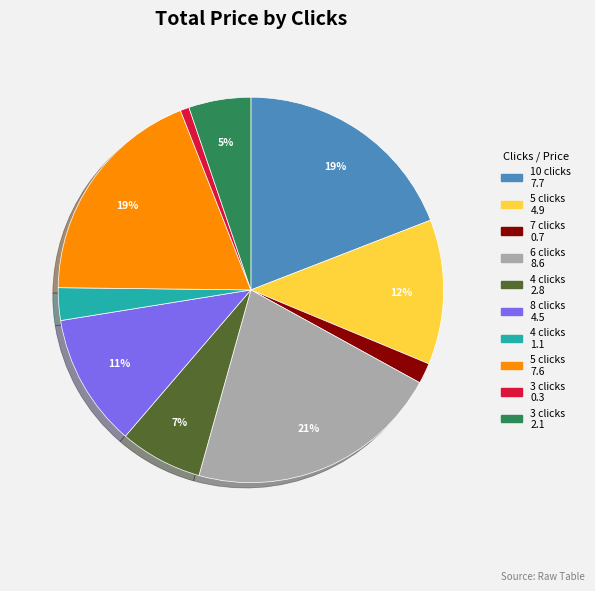

Is there a majority slice in this chart?

No